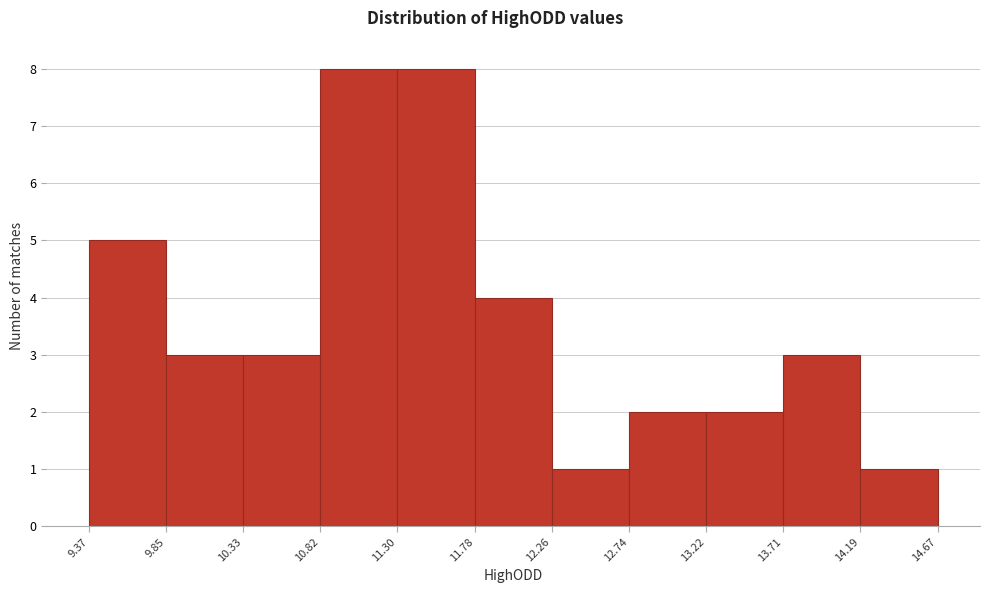

What is the height of the bar covering 11.30 to 11.78 on the x-axis? The values are not printed on the chart, so give them approximately, as read against the axis.

8